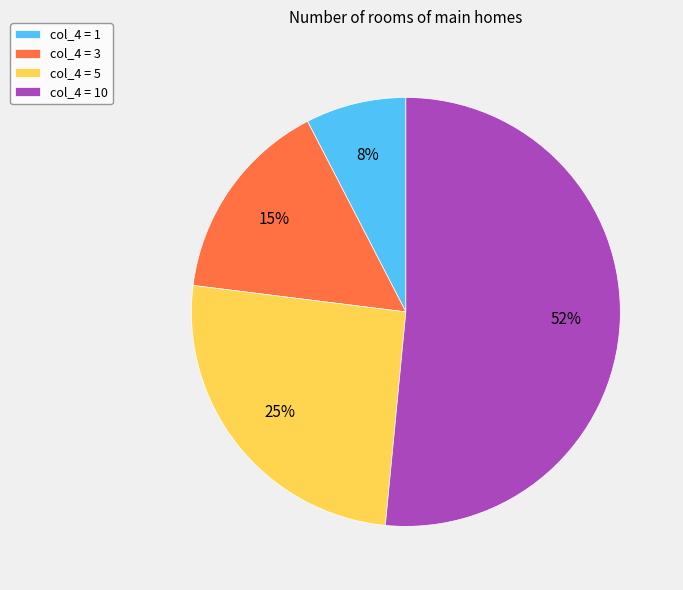

To the nearest percent, what portion does col_4 = 1 represent?

8%